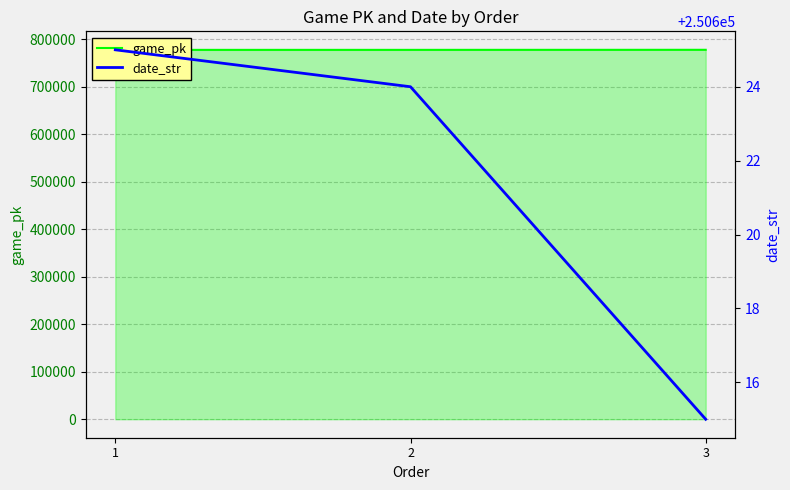

What is the value of the date_str point at the 1st from the left?

250625